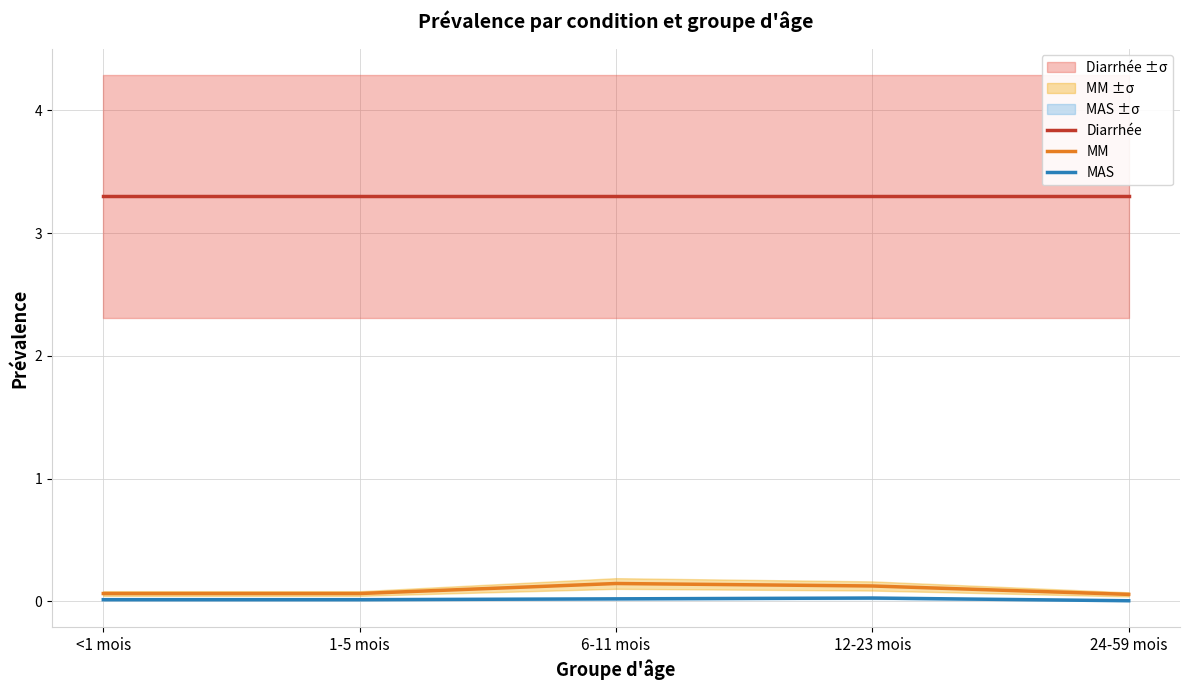

How many data points does each series have?

5